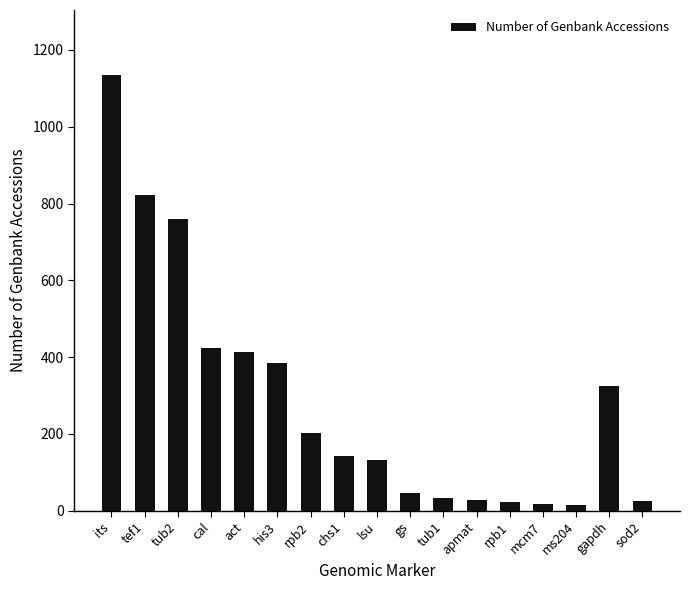

What is the change in value from lsu to gs?

-84